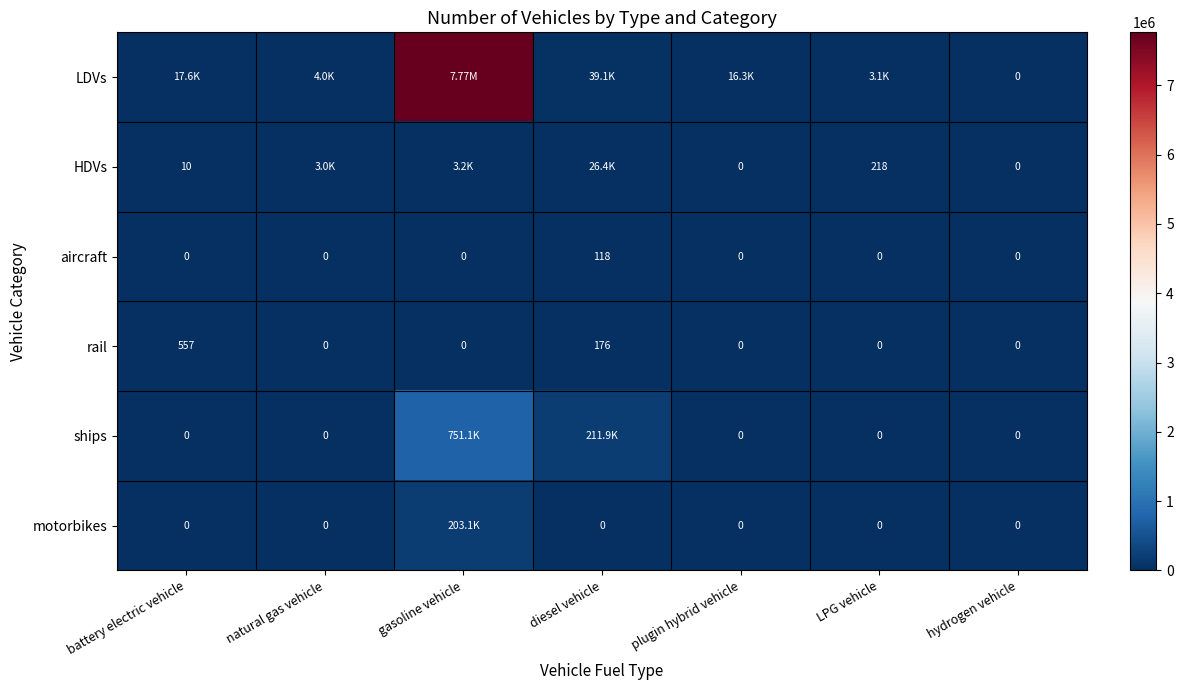

Which category has the highest value in the aircraft series?

diesel vehicle